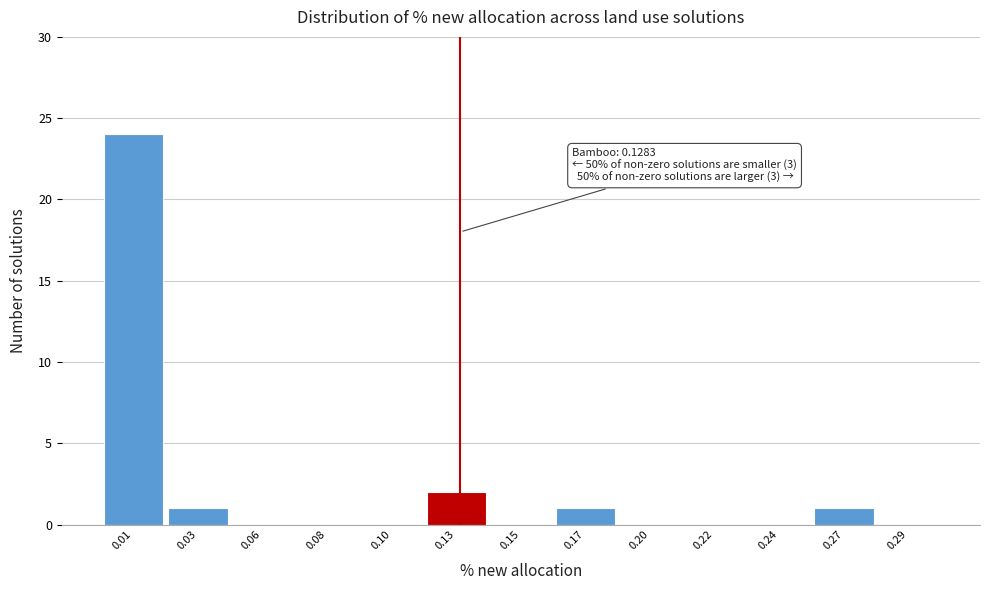

Reading left to right, list all the values displayed in this chart.

0.01=24	0.03=1	0.06=0	0.08=0	0.10=0	0.13=2	0.15=0	0.17=1	0.20=0	0.22=0	0.24=0	0.27=1	0.29=0